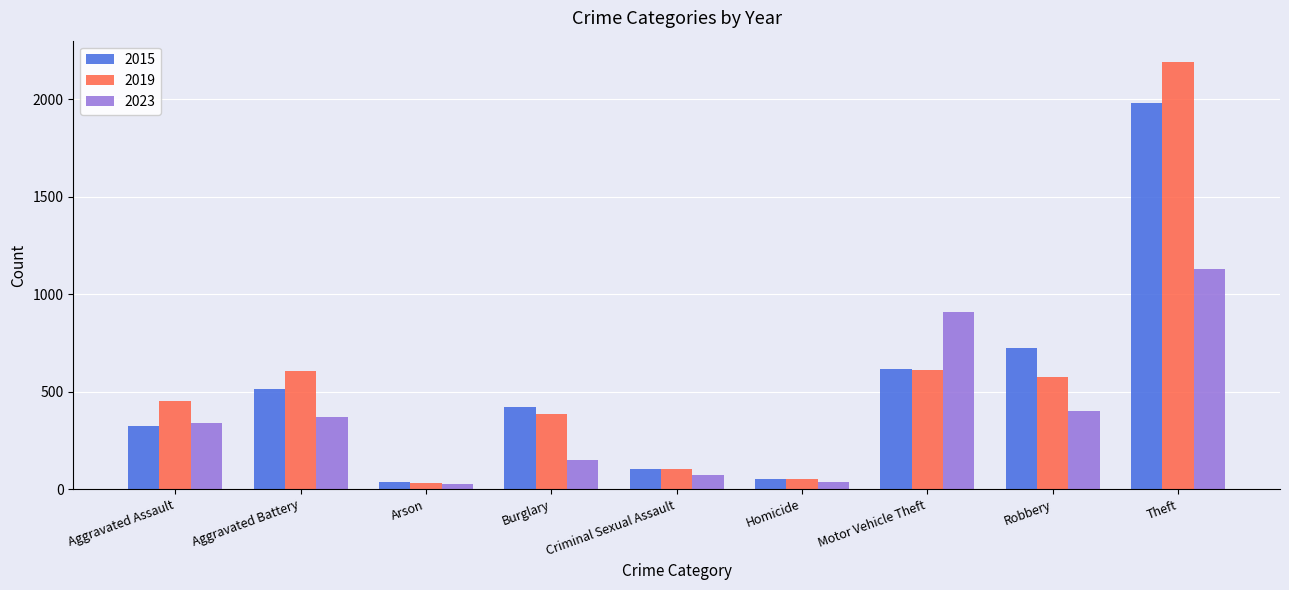

The 2015 series shows 515 at Aggravated Battery. True or false?

True